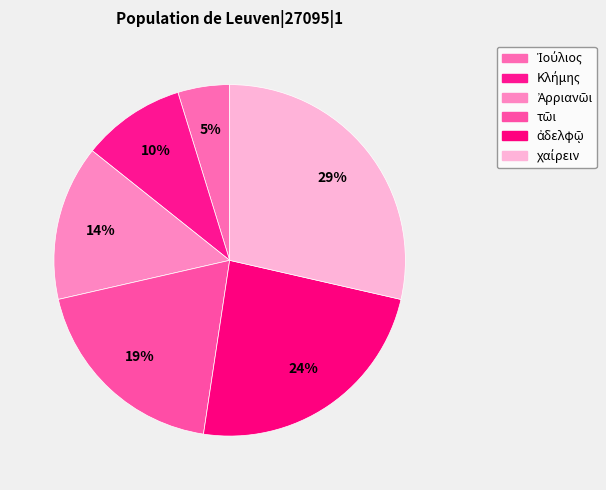

True or false: χαίρειν accounts for 29% of the total.

True